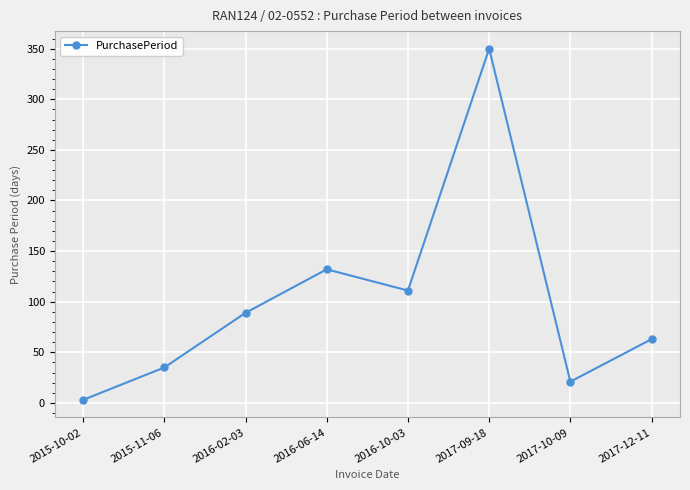

What is the sum of all values?

804